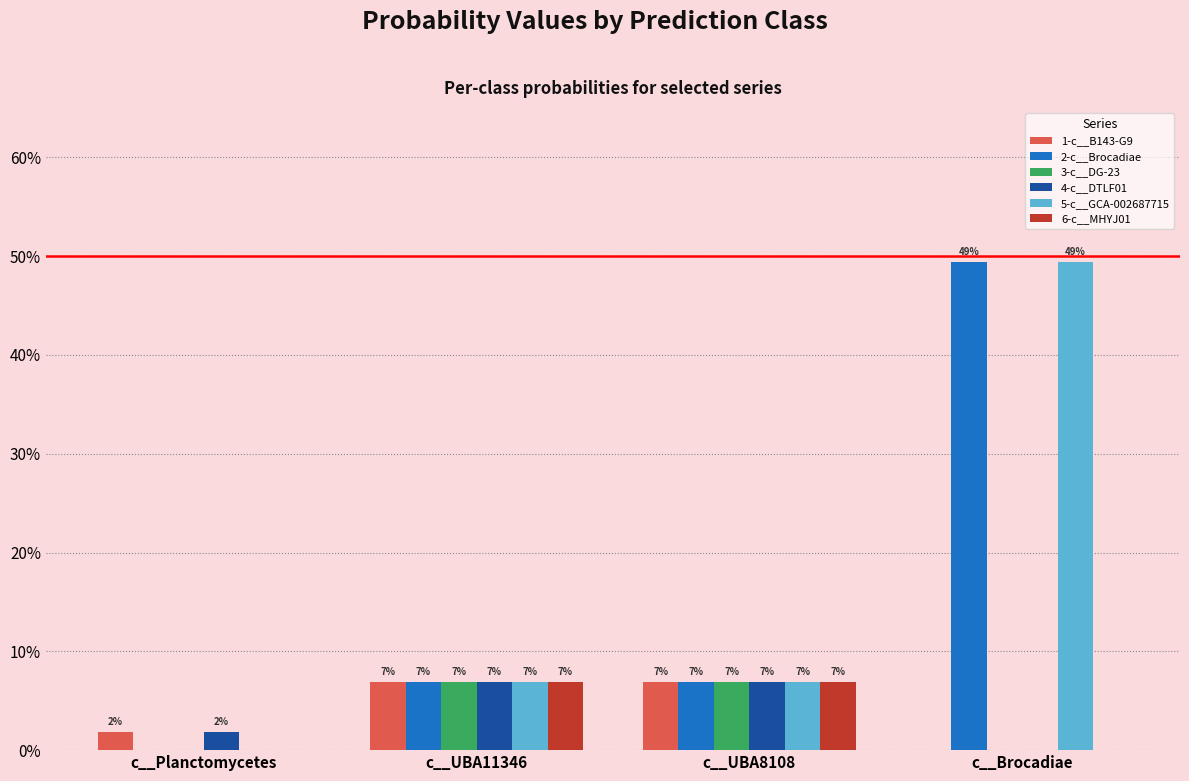

What are all the series names shown in the legend?

1-c__B143-G9, 2-c__Brocadiae, 3-c__DG-23, 4-c__DTLF01, 5-c__GCA-002687715, 6-c__MHYJ01